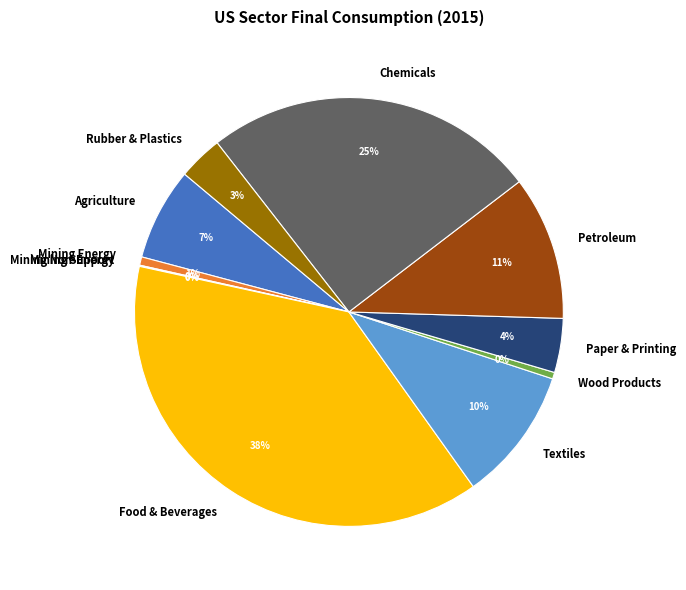

Which has a higher value, Paper & Printing or Wood Products?

Paper & Printing